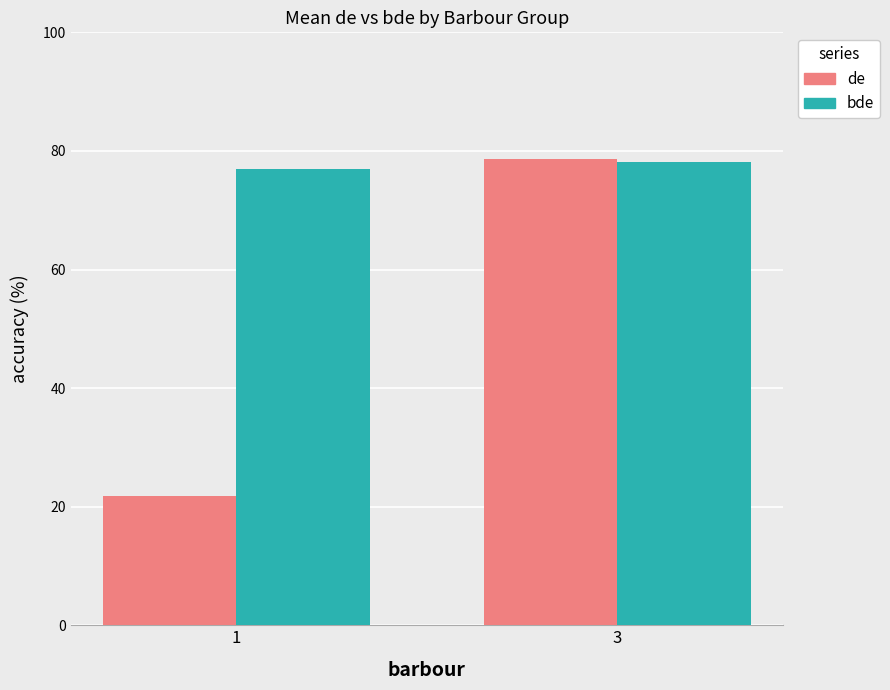

Reading left to right, what are all the values shown in this chart?

de: 21.8	78.6
bde: 76.9	78.2